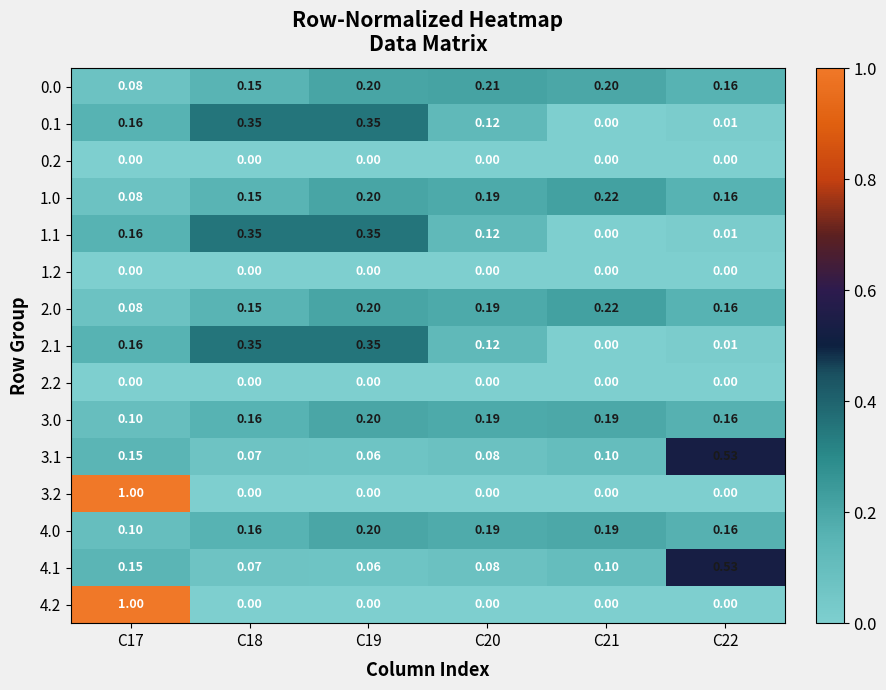

Is the value of 1.2 at C18 greater than the value of 0.1 at C18?

No